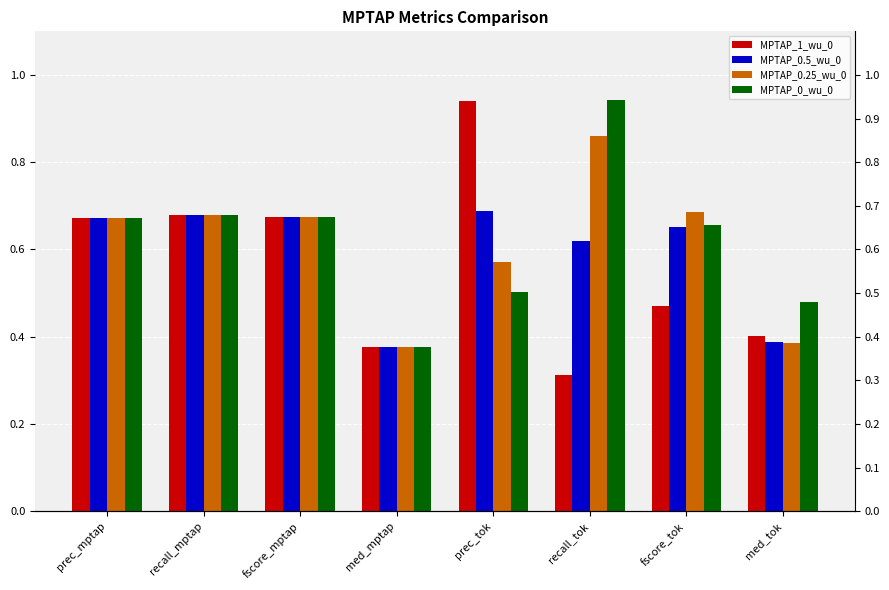

What is the difference between the maximum and second lowest values in the MPTAP_0.5_wu_0 series?

0.3